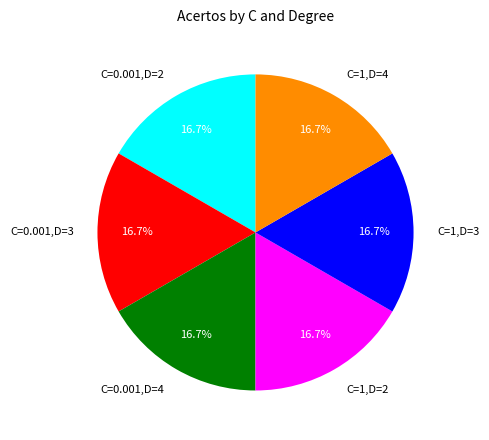

Does any single category account for the majority?

No